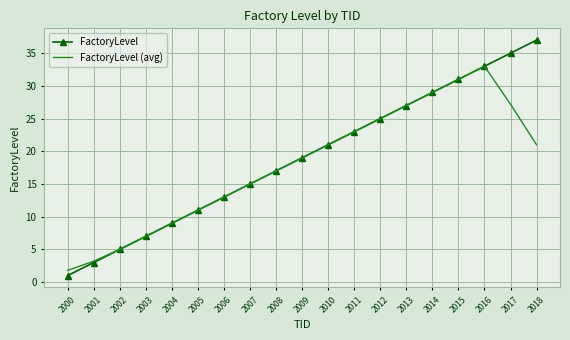

What is the approximate value of FactoryLevel at 2008?

17.0